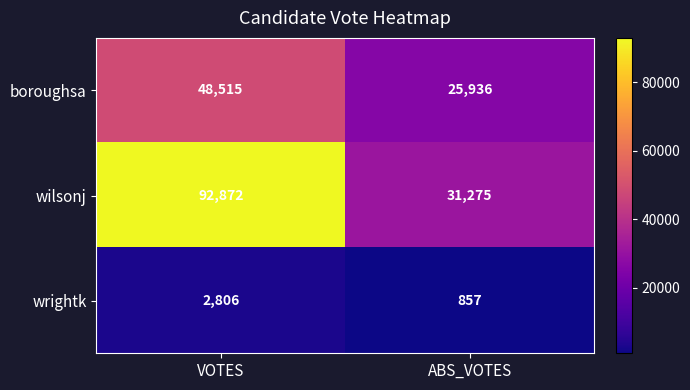

How many categories are shown in the chart?

2